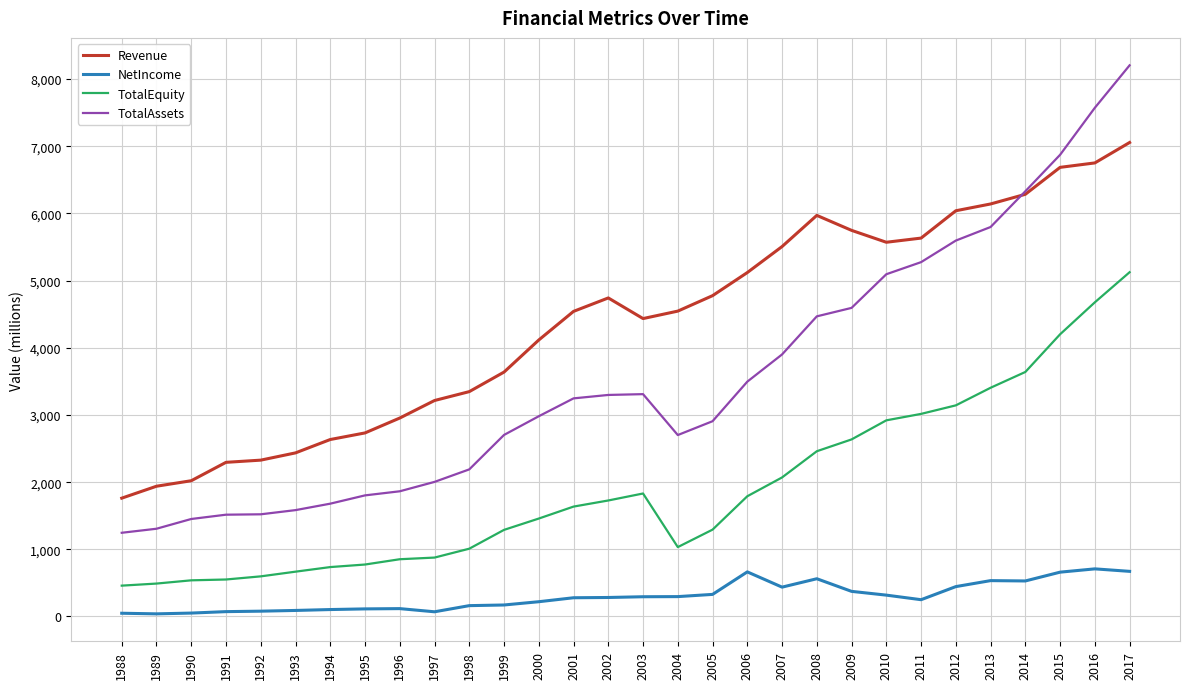

Is it true that Revenue equals 1476.8 at 1999?

False